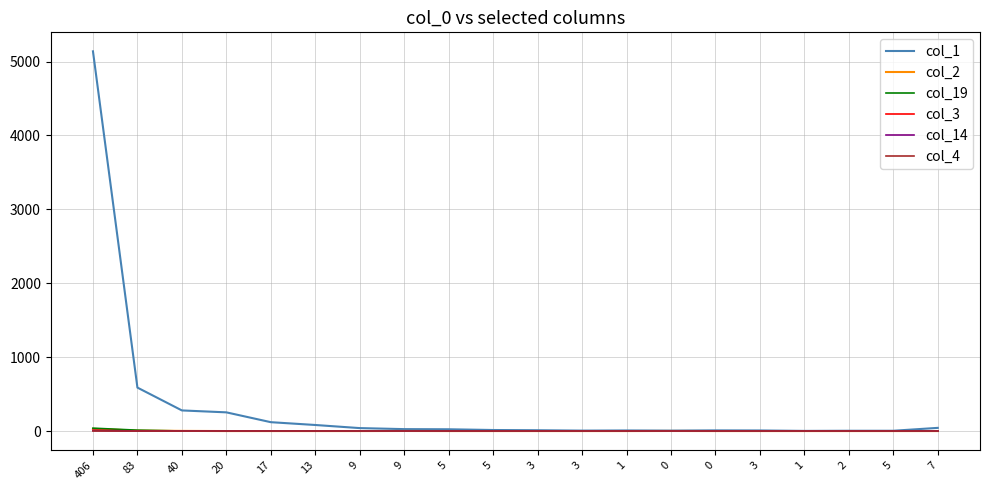

How many lines are shown in the chart?

6